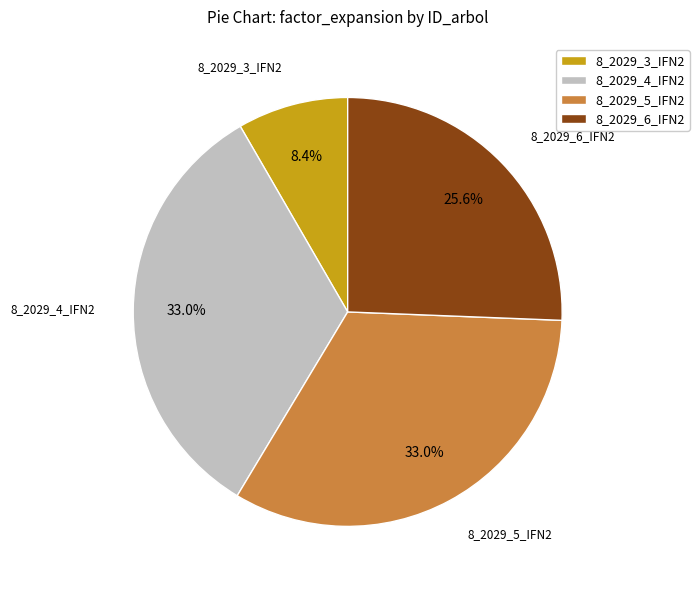

To the nearest percent, what is the difference between the largest and smallest slice percentages?

25%